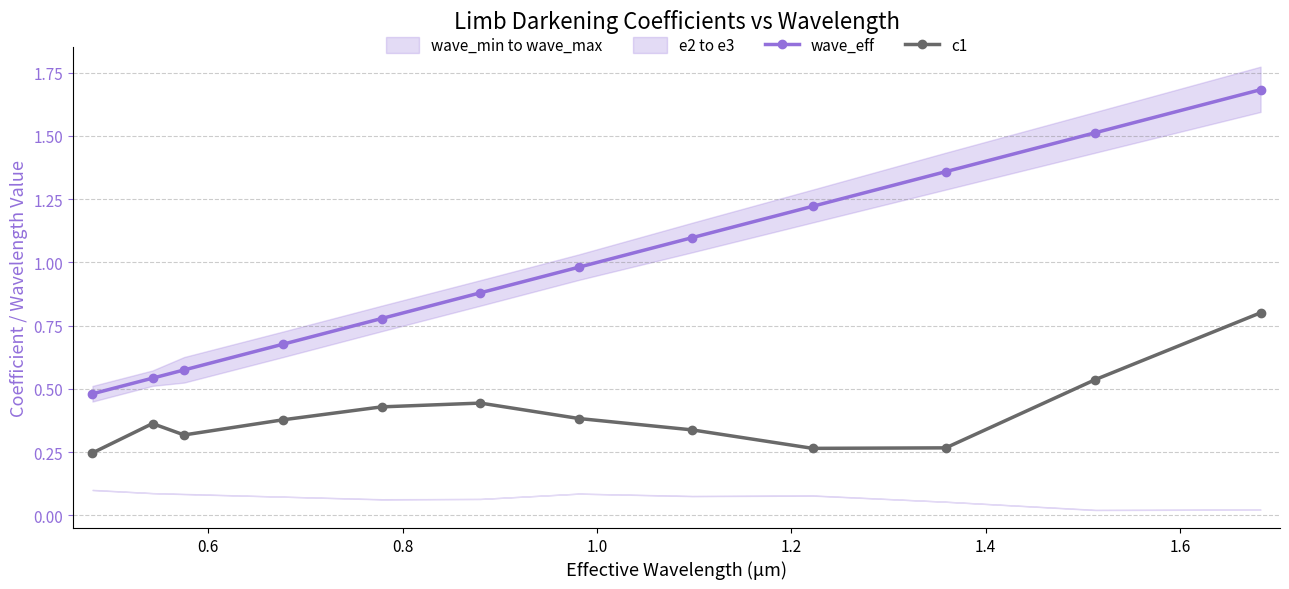

True or false: wave_eff and c1 intersect in this chart.

False